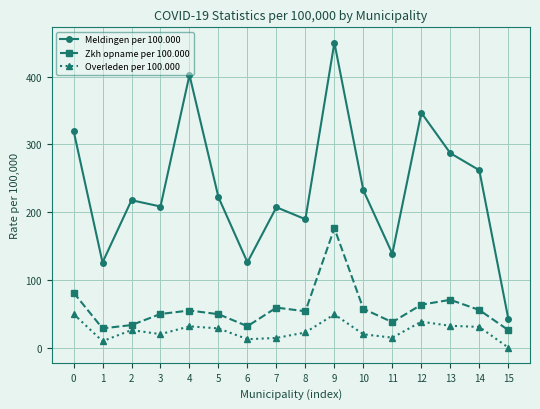

Is the value of Zkh opname per 100.000 at 14 greater than the value of Overleden per 100.000 at 3?

Yes